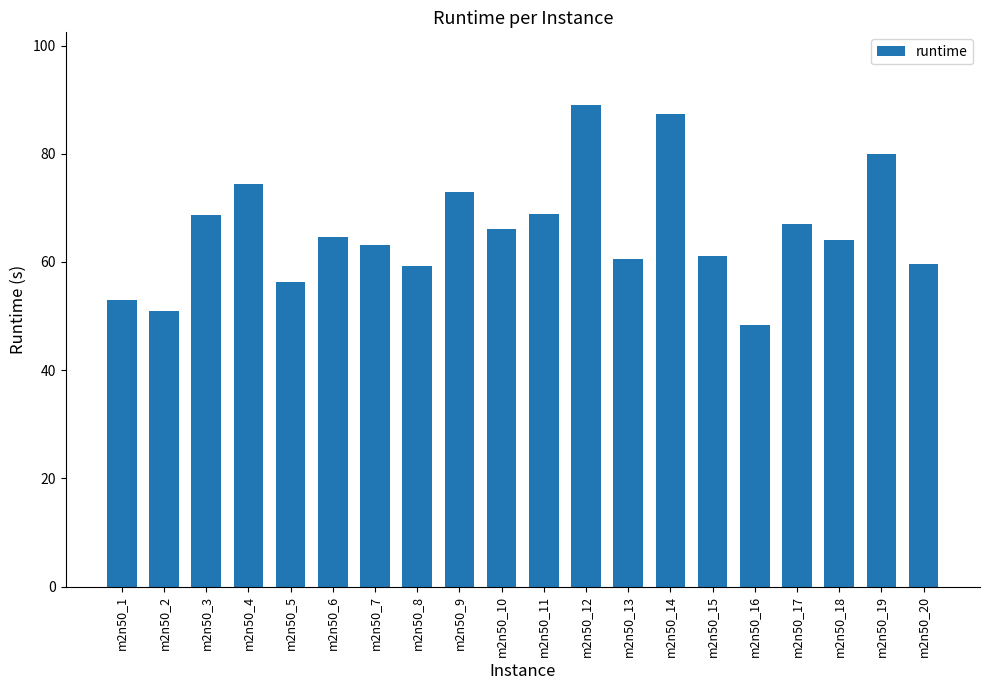

Which has a higher value, m2n50_12 or m2n50_7?

m2n50_12